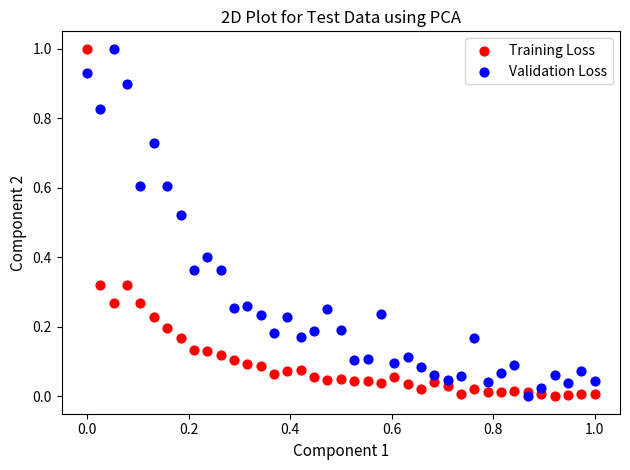

What is the X range (max minus min) for the scatter plot?

1.0